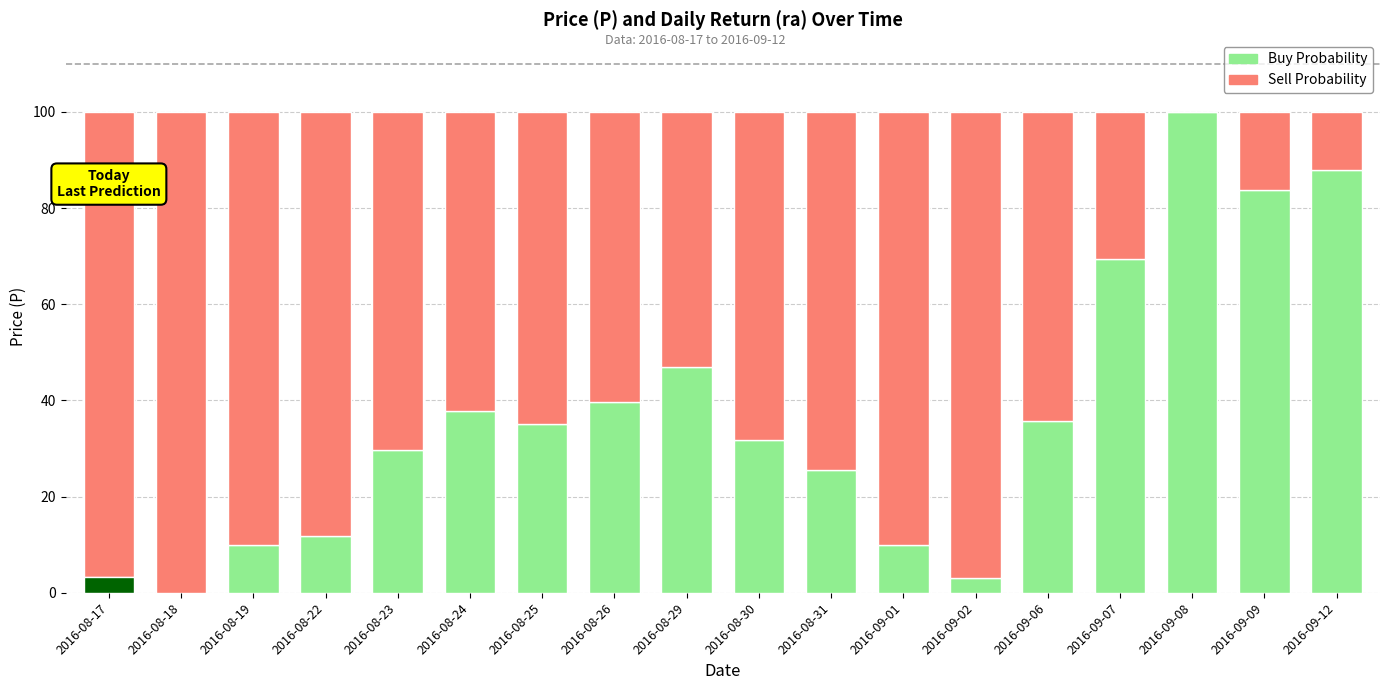

What is the label of the 2nd bar from the left?

2016-08-18